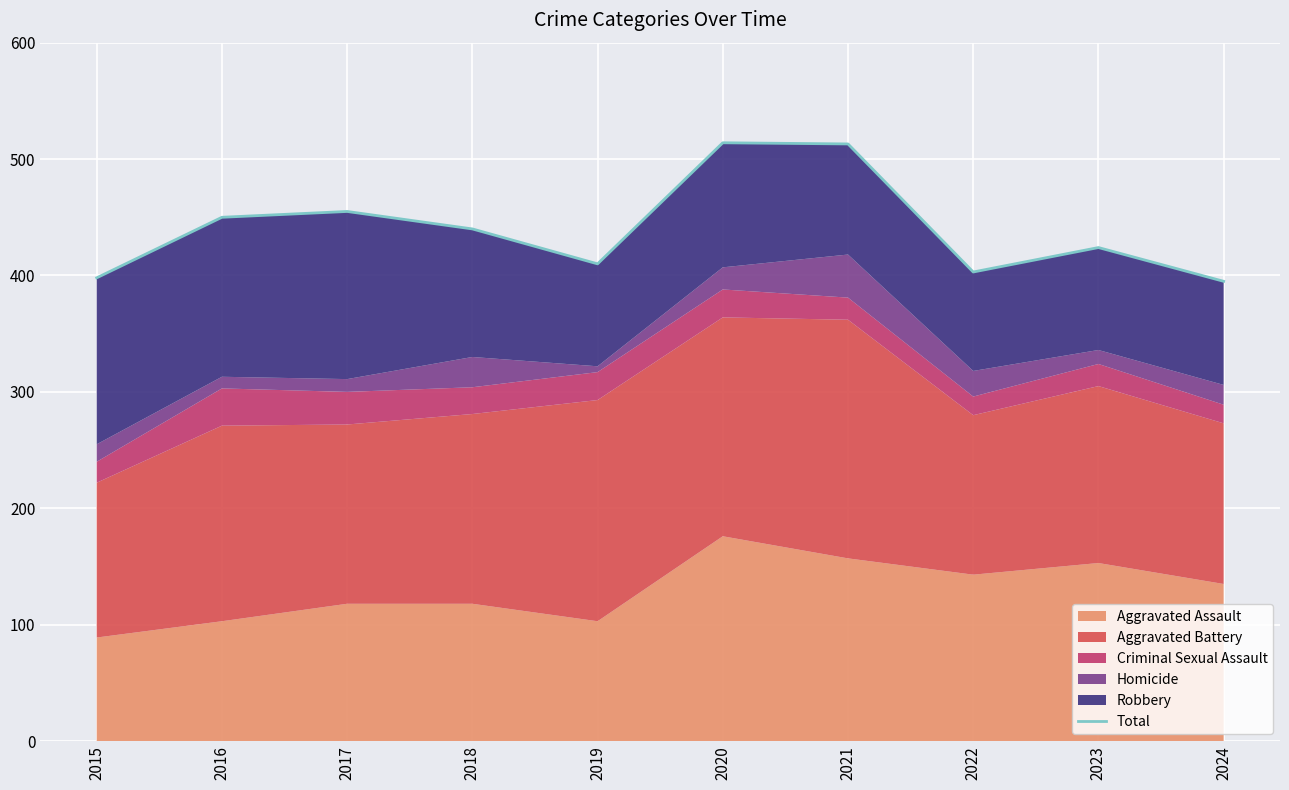

Approximately how many times larger is the value at 2019 compared to 2022?

1.0